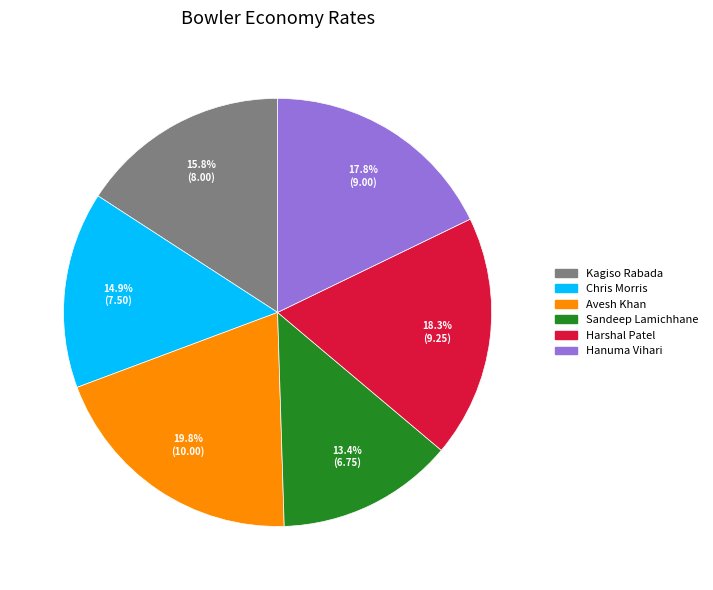

Is Sandeep Lamichhane the majority of the pie?

No